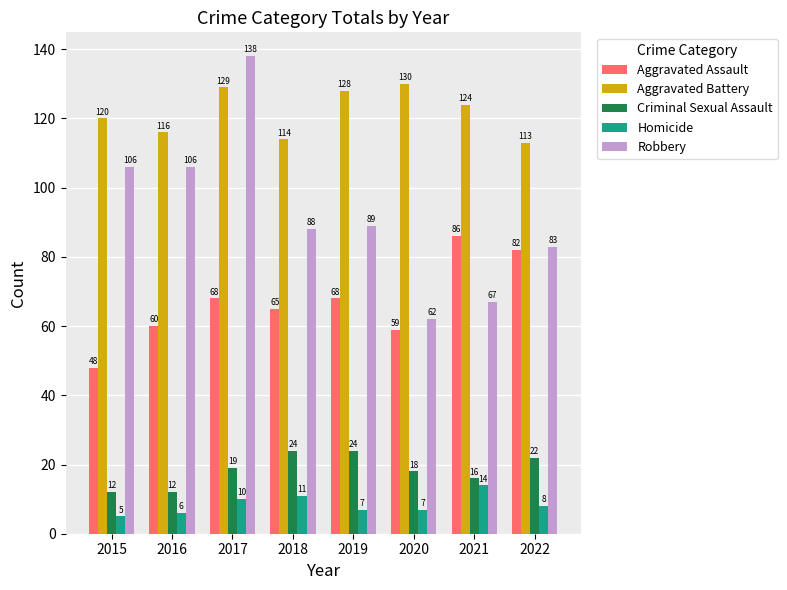

At which category is the sum across all series the highest?

2017